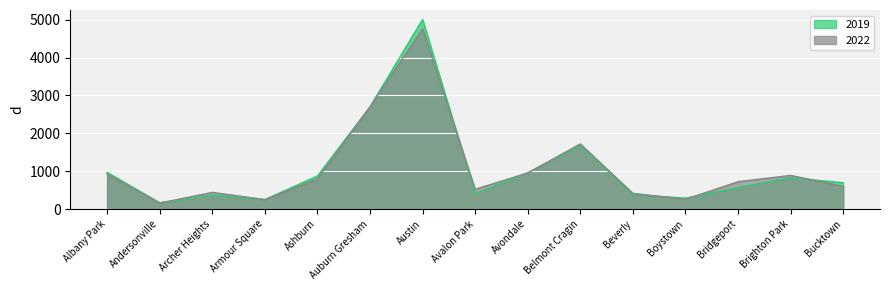

True or false: 2019 has a value of 828 at Brighton Park.

True